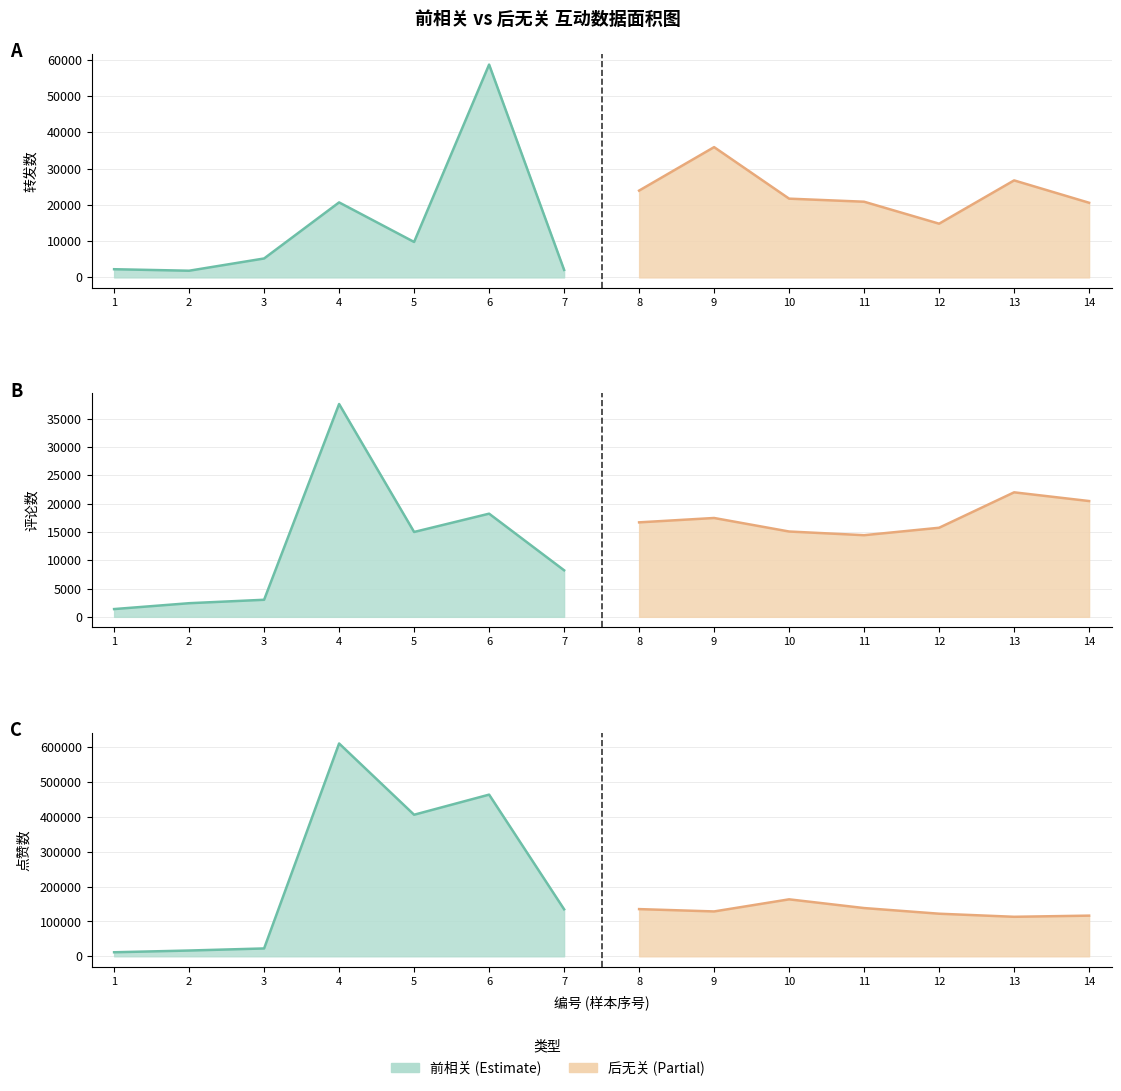

At which label does 前相关-赞 first exceed 61102?

4